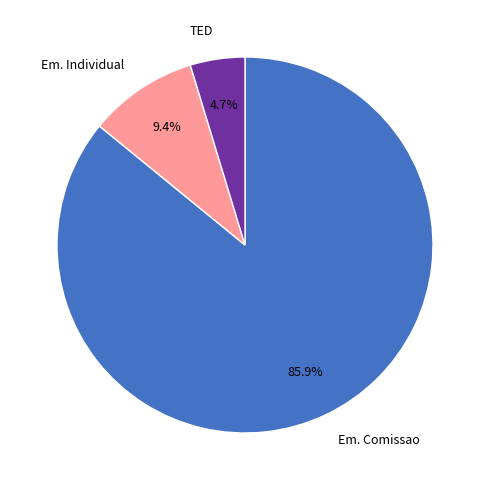

What is the majority slice?

Em. Comissao